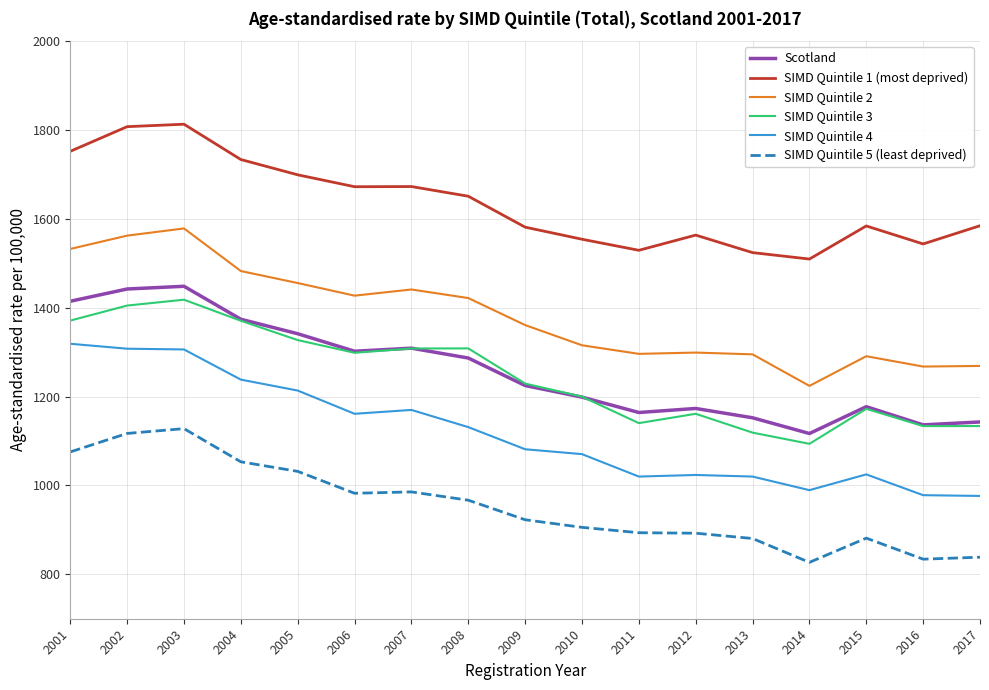

What is the difference between the SIMD Quintile 4 values at 2010 and 2001?

248.4